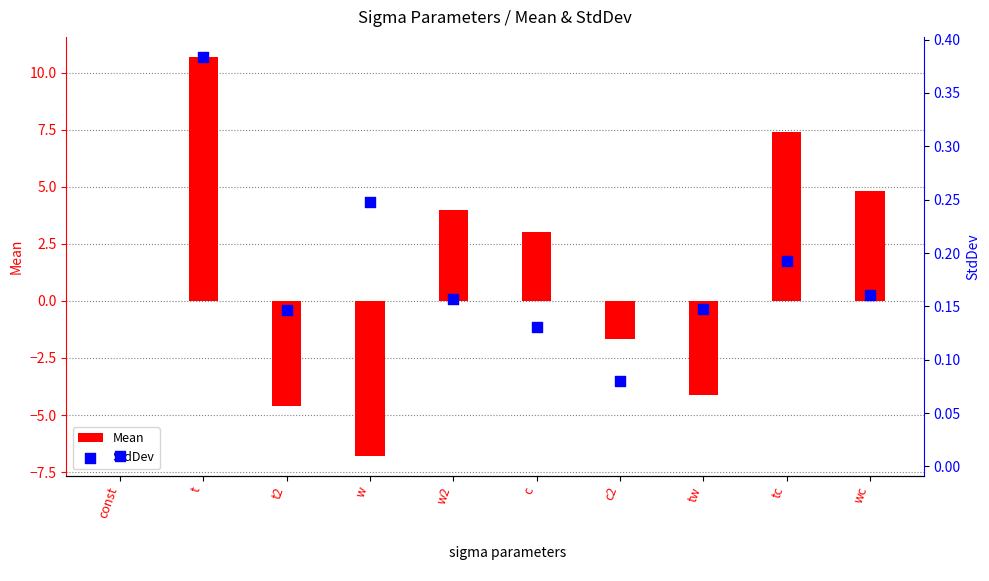

Which series has the largest total across all categories?

Mean